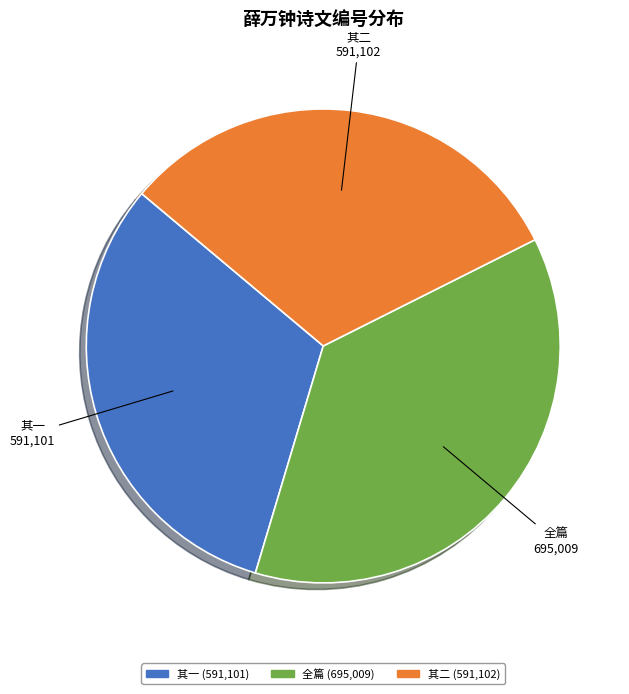

Is there any slice that represents more than half of the pie?

No